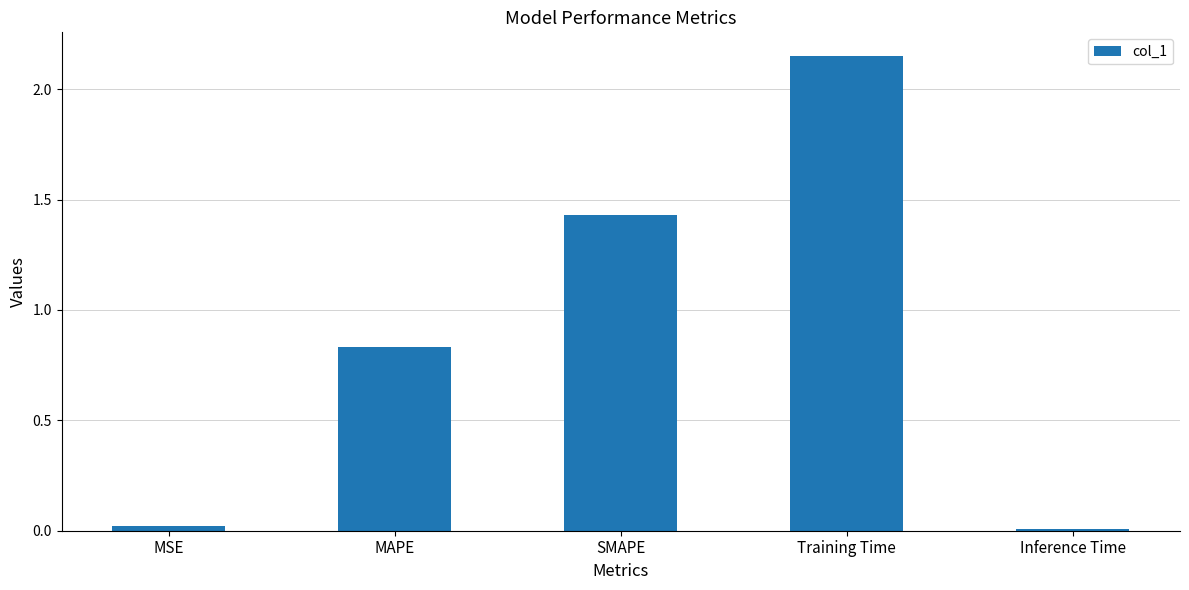

Which has a higher value, MSE or MAPE?

MAPE